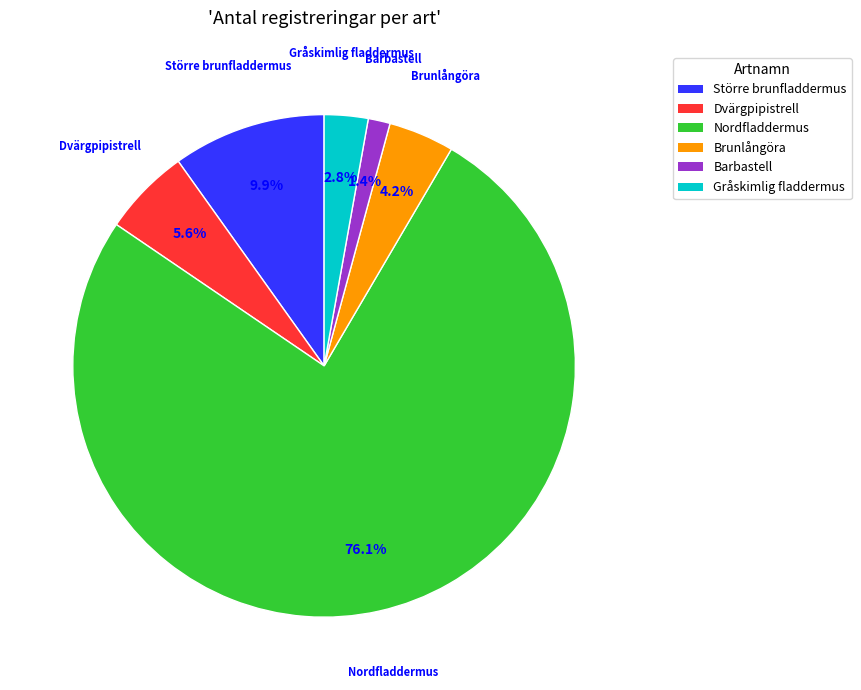

What is the total percentage of Brunlångöra and Gråskimlig fladdermus?

7.0%